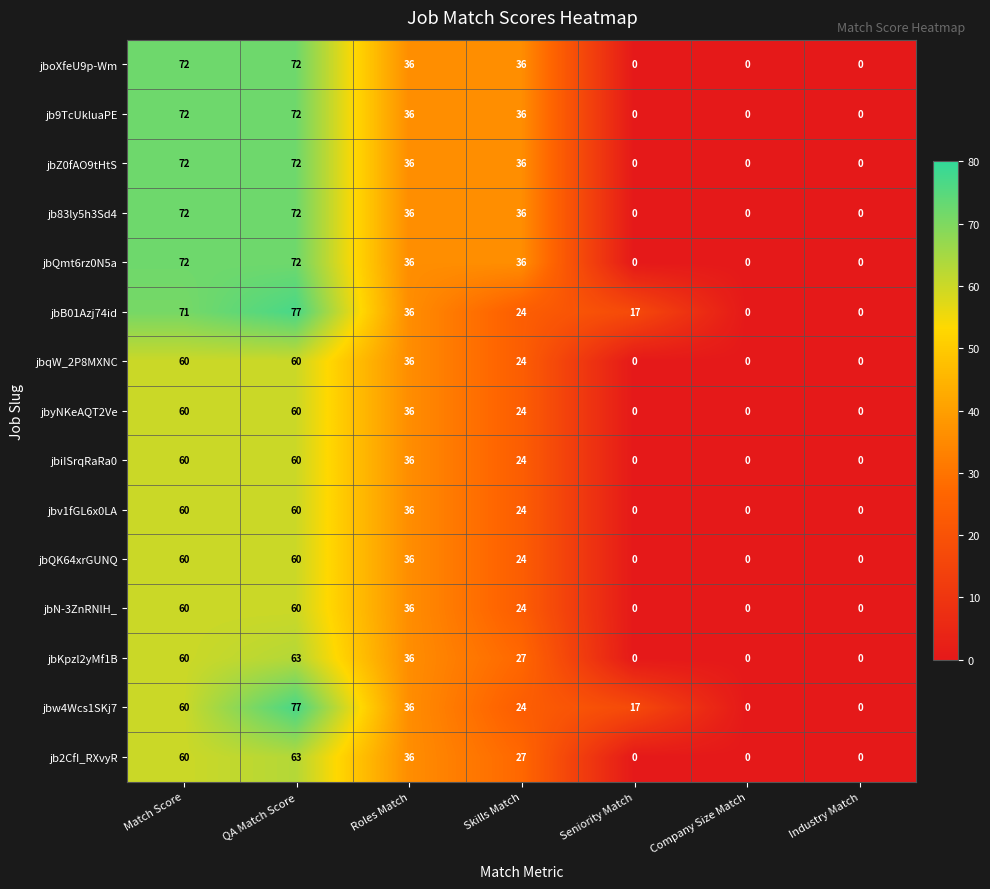

Which series has the largest total across all categories?

jbB01Azj74id